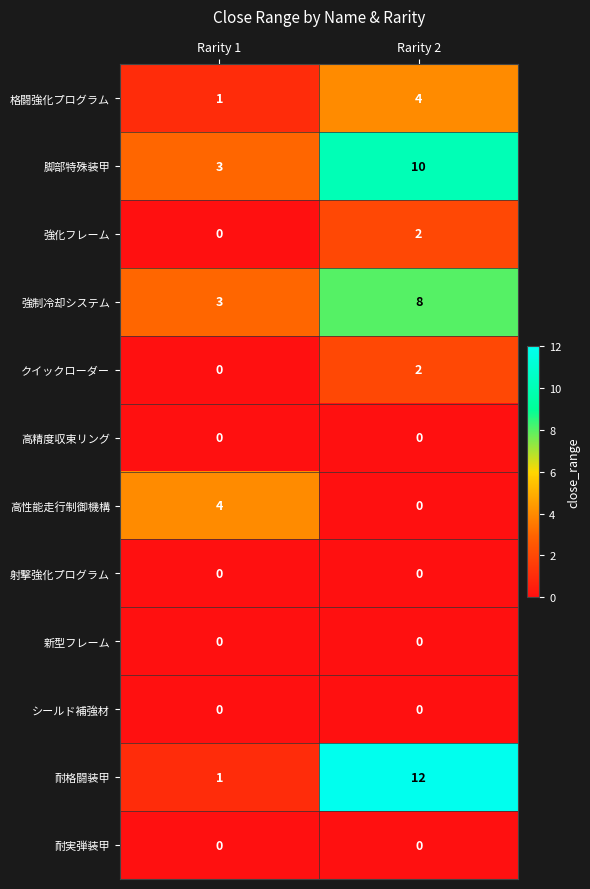

What is the total value across all series at Rarity 1?

12